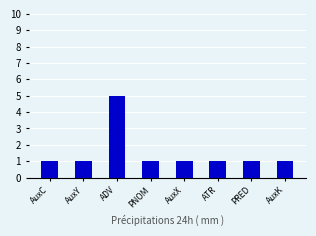

Reading right to left, what are all the values shown in this chart?

AuxK=1	PRED=1	ATR=1	AuxX=1	PNOM=1	ADV=5	AuxY=1	AuxC=1